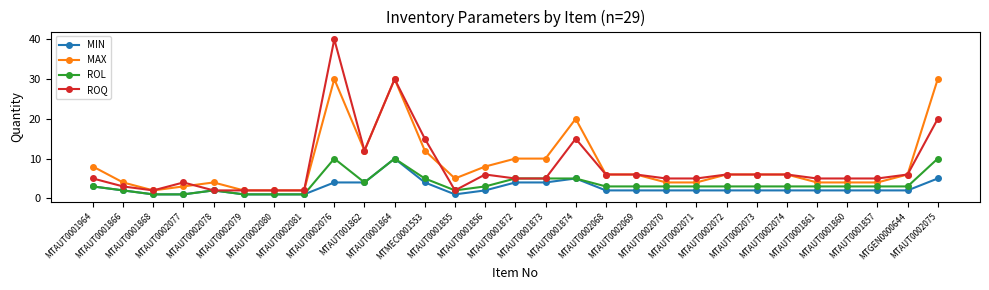

True or false: MAX and MIN intersect in this chart.

False